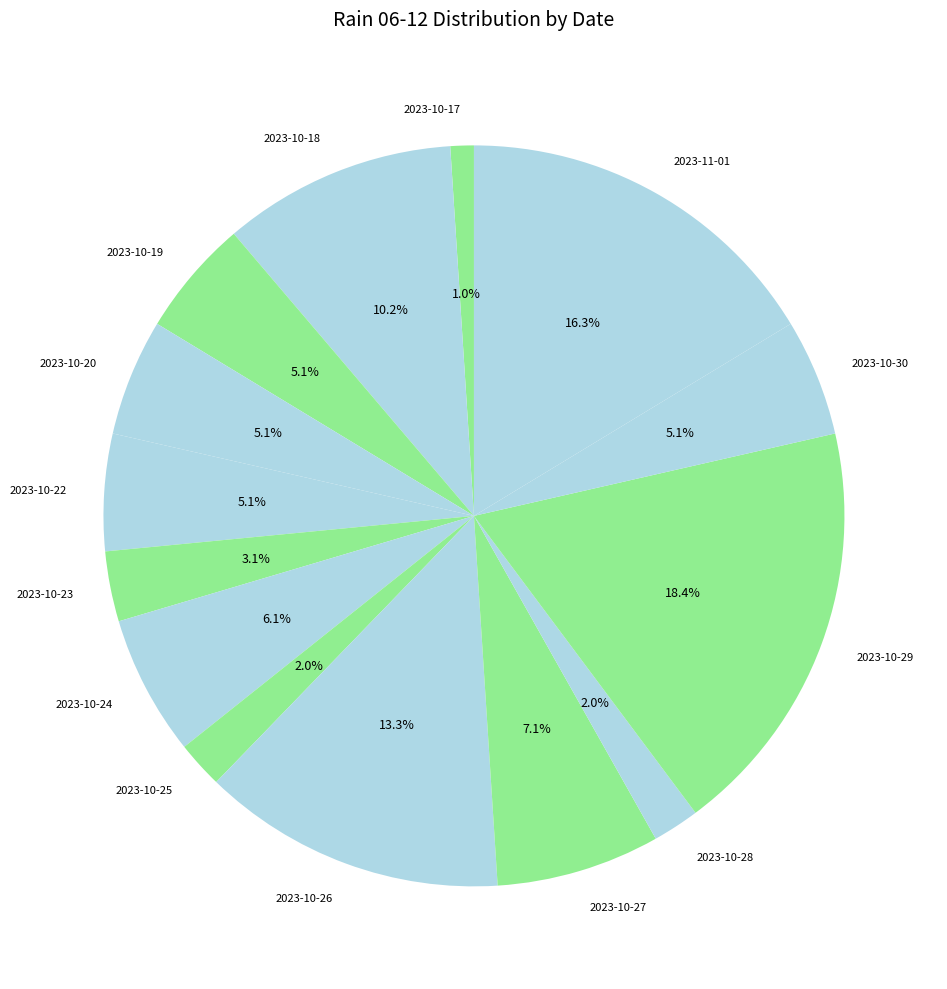

Between 2023-10-23 and 2023-10-17, which is larger?

2023-10-23